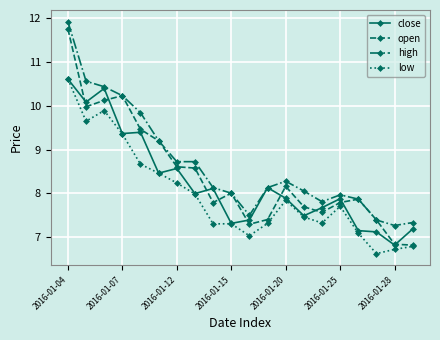

How many lines are shown in the chart?

4